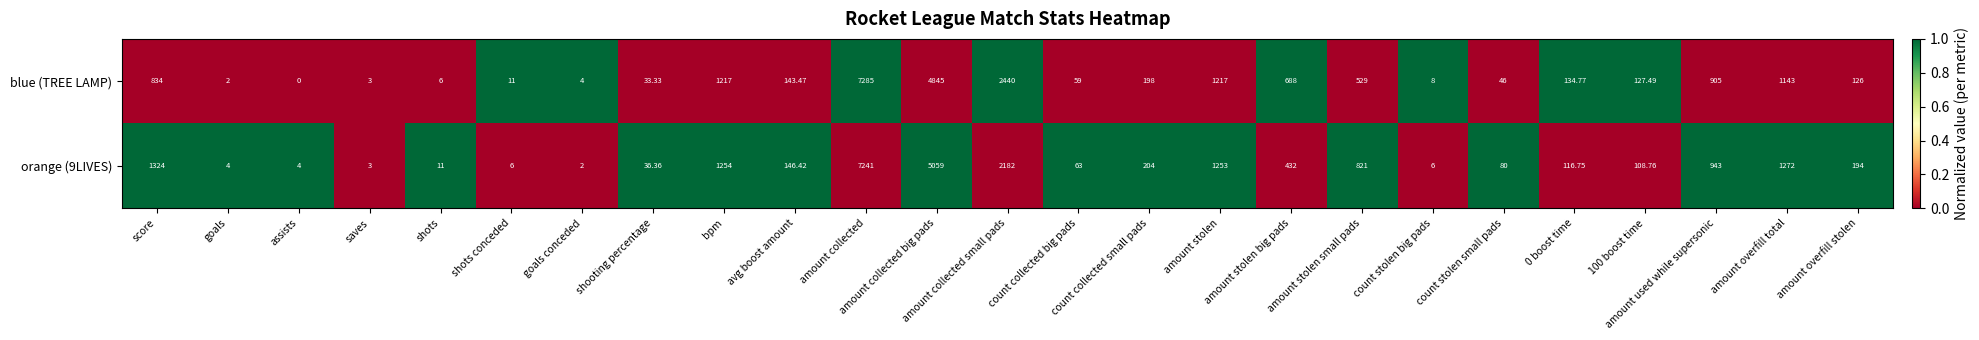

Which series has the largest range (max minus min)?

blue (TREE LAMP)